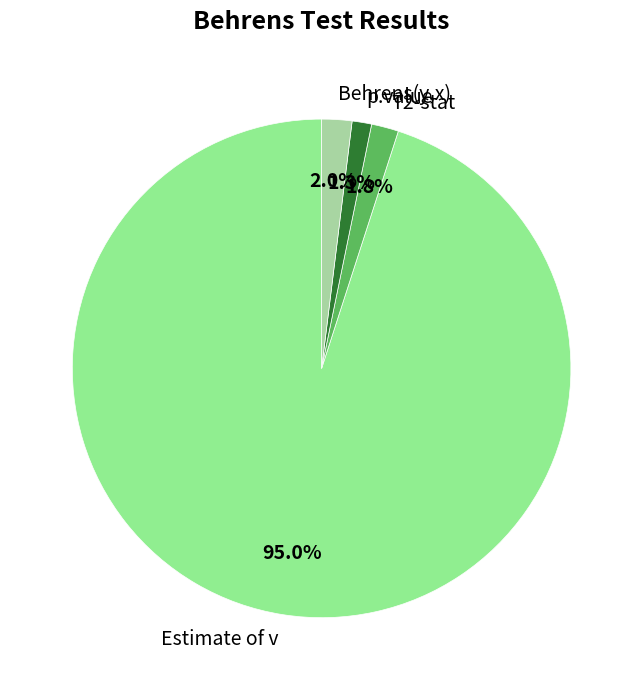

How many slices are in this pie chart?

4